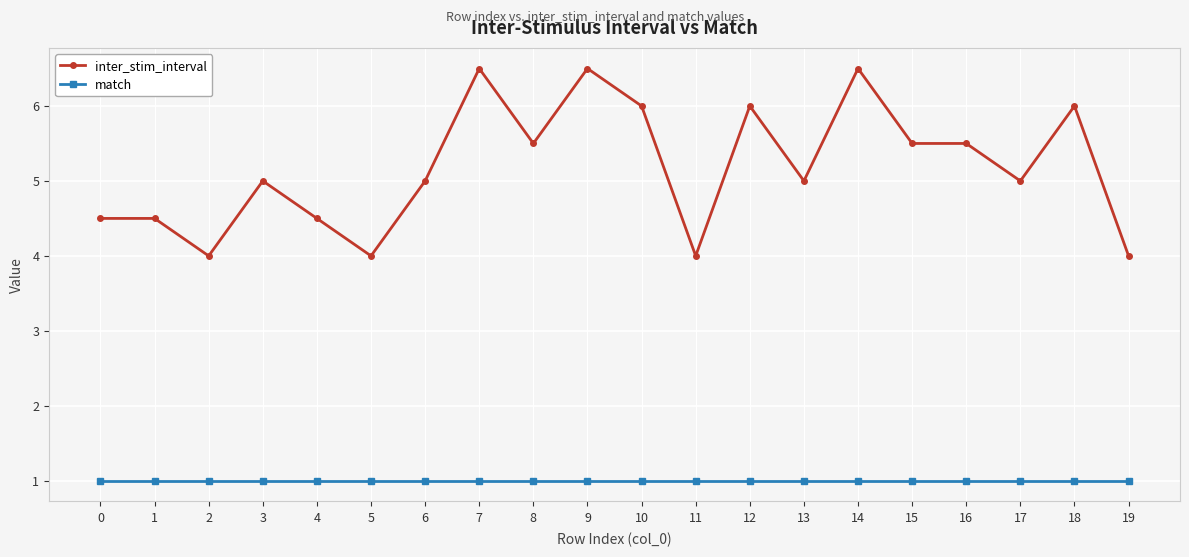

What is the total value across all series at 17?

6.0